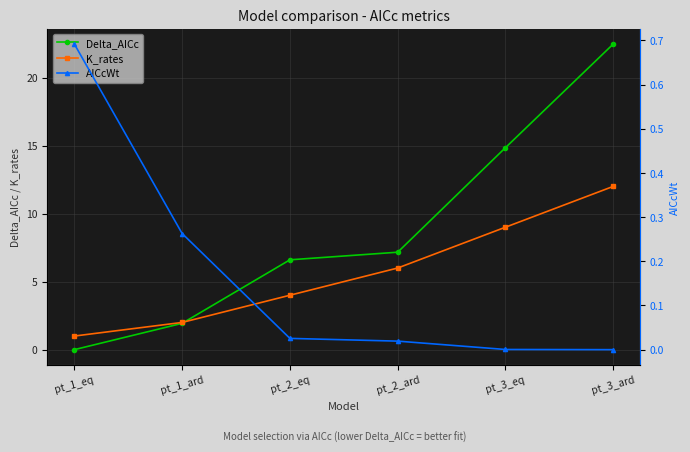

At pt_3_ard, list the series in order from largest to smallest.

Delta_AICc, K_rates, AICcWt